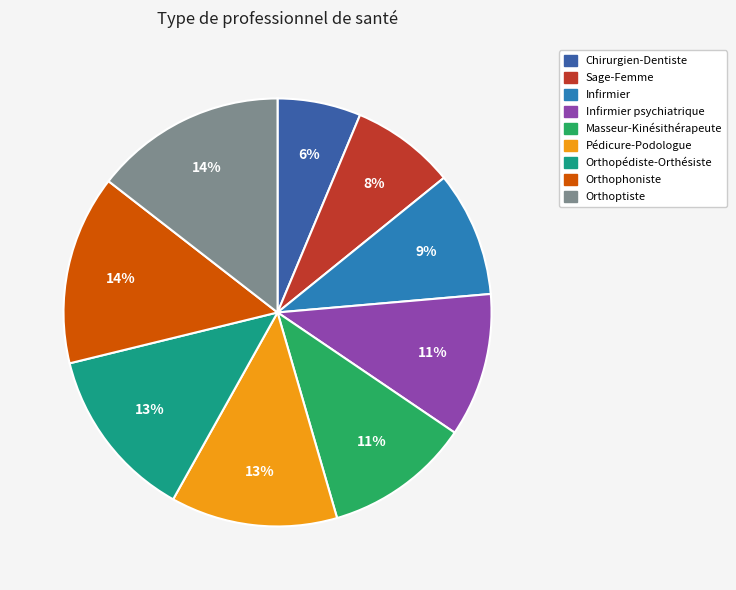

To the nearest percent, what is the average slice percentage?

11%